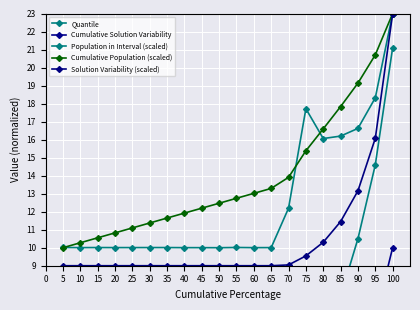

Is the value of Cumulative Solution Variability at 25 greater than the value of Quantile at 80?

No